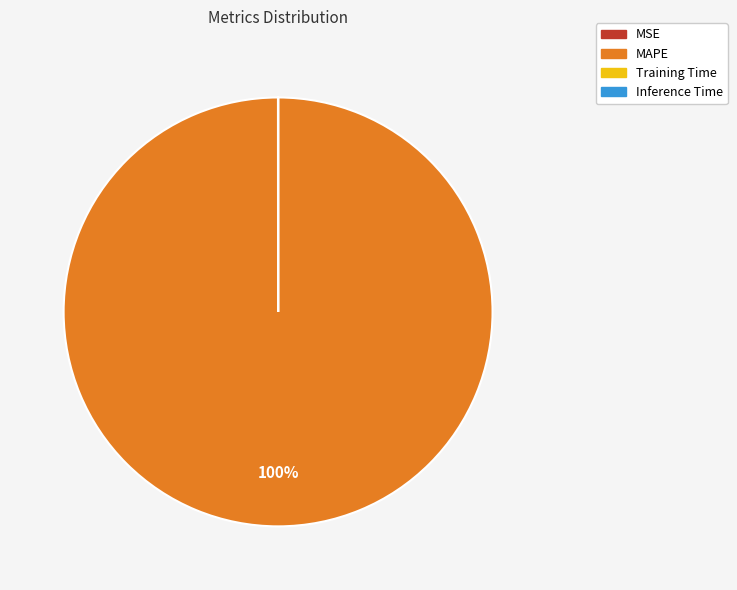

Does MAPE represent more than half of the total?

Yes